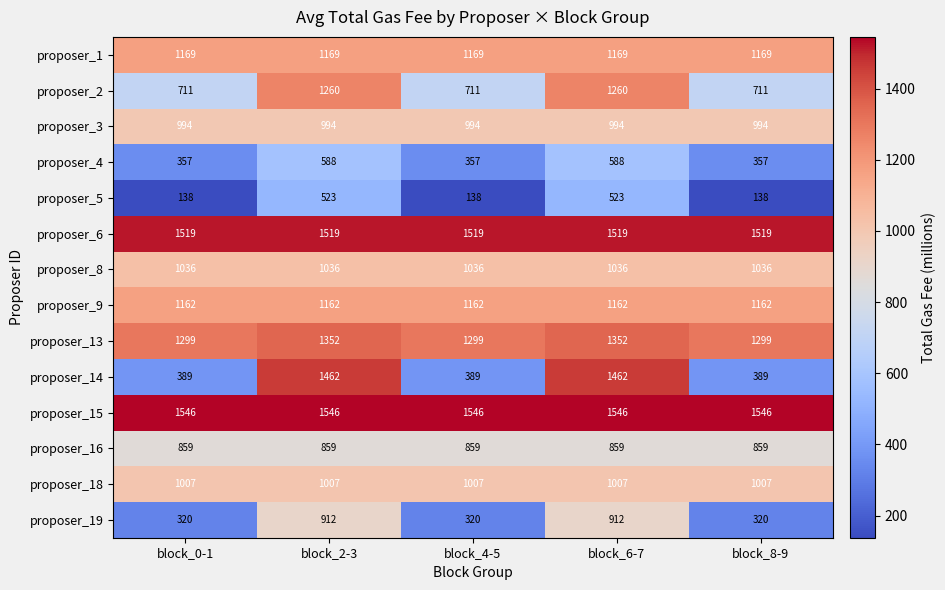

What is the smallest value displayed?

138